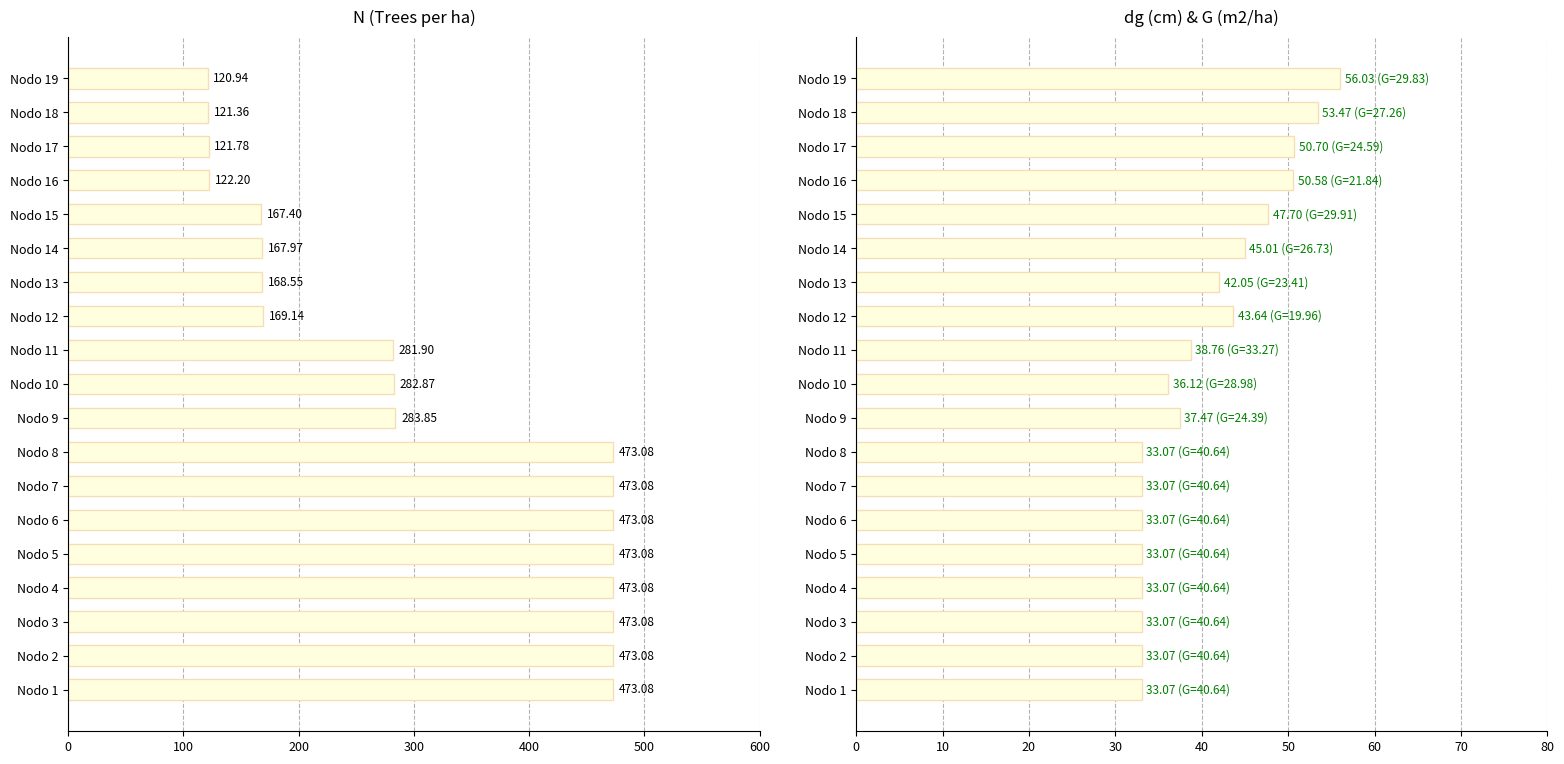

Are the bars horizontal?

Yes